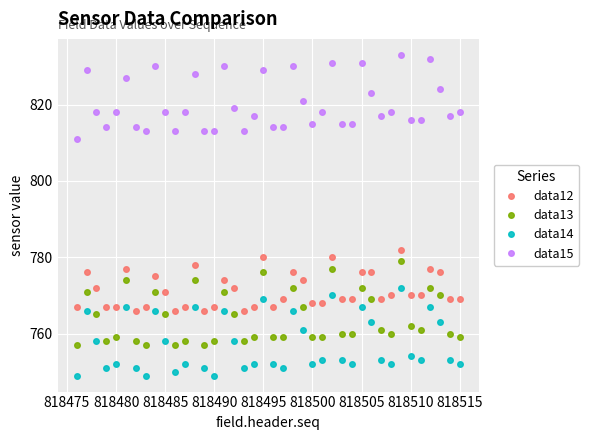

How many lines are shown in the chart?

4